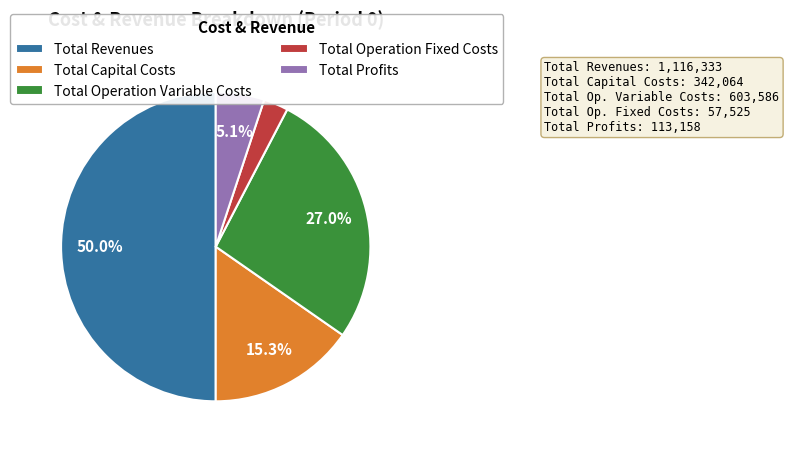

Which category has the smallest portion of the pie?

Total Operation Fixed Costs